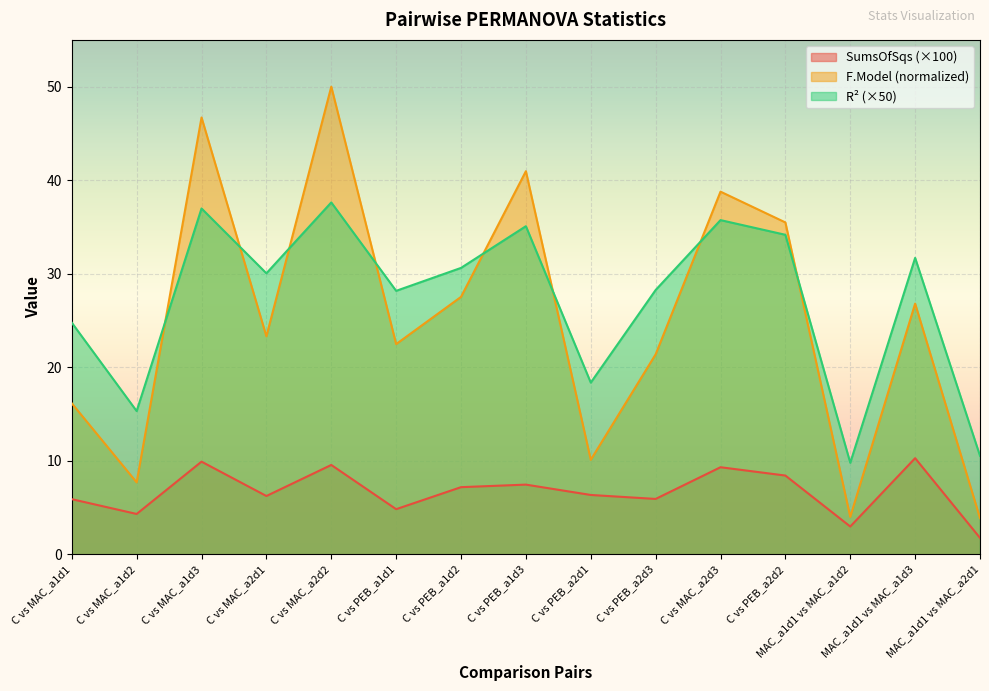

What is the label of the 15th point from the right?

C vs MAC_a1d1